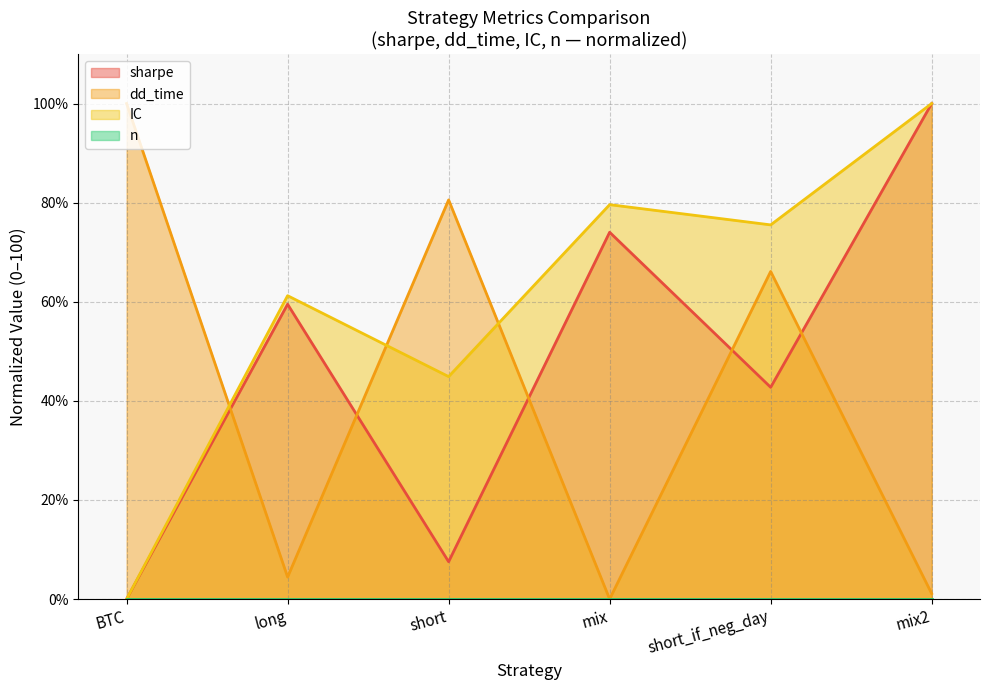

In IC, how many points are higher than both neighbors (excluding endpoints)?

2